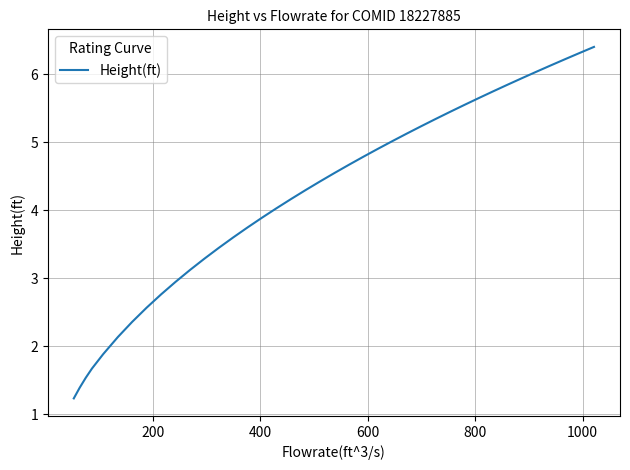

What is the difference between the maximum and minimum values?

5.2